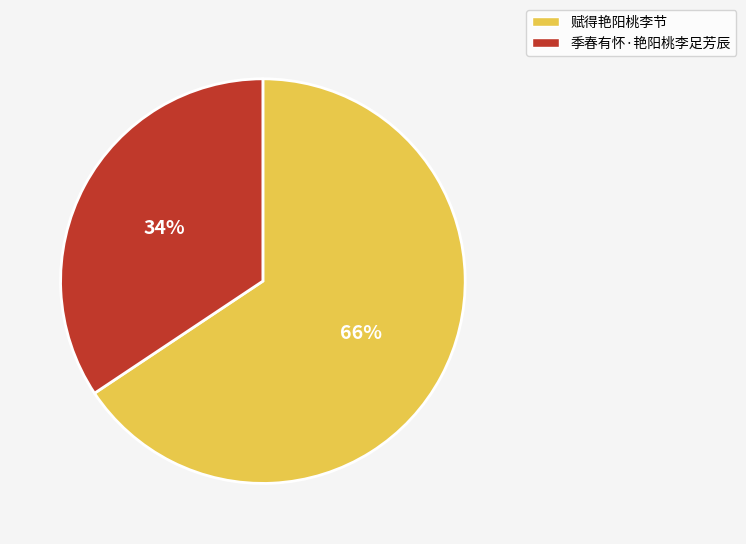

Is the sum of 季春有怀·艳阳桃李足芳辰 and 赋得艳阳桃李节 greater than half?

Yes